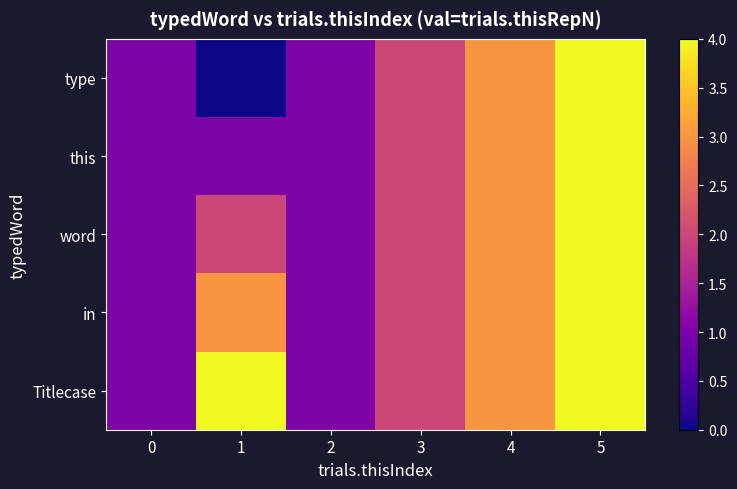

Rank the series at 5 from highest to lowest value.

type, this, word, in, Titlecase